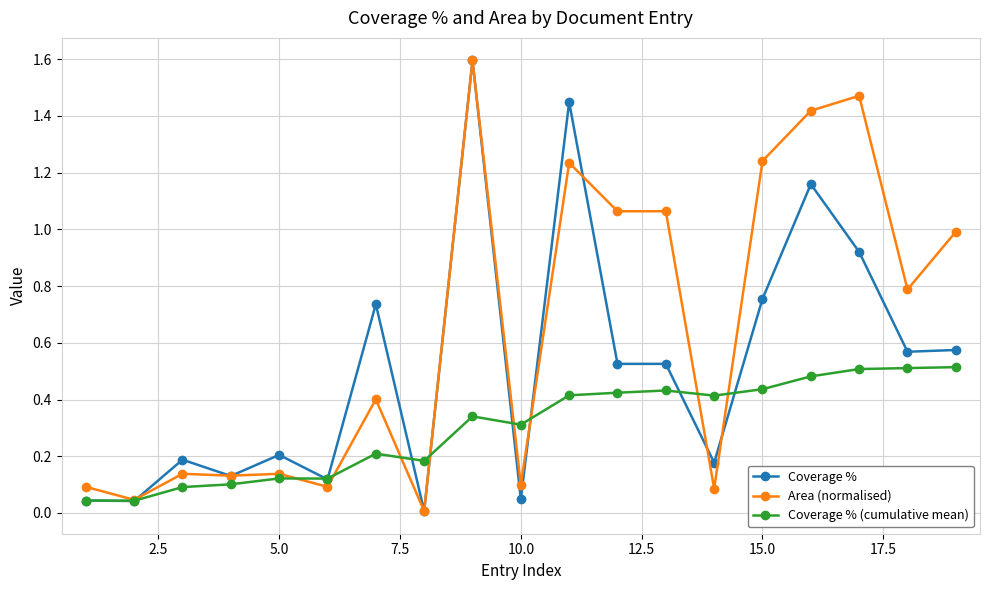

Rank the series by their average value, from highest to lowest.

Area (normalised), Coverage %, Coverage % (cumulative mean)